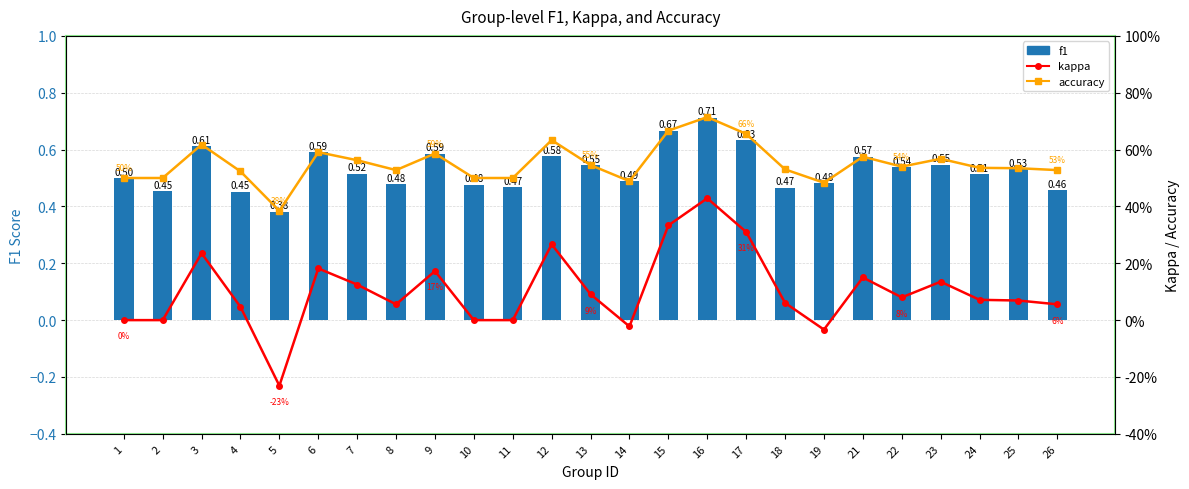

Rank the series by their maximum value, from lowest to highest.

kappa, f1, accuracy